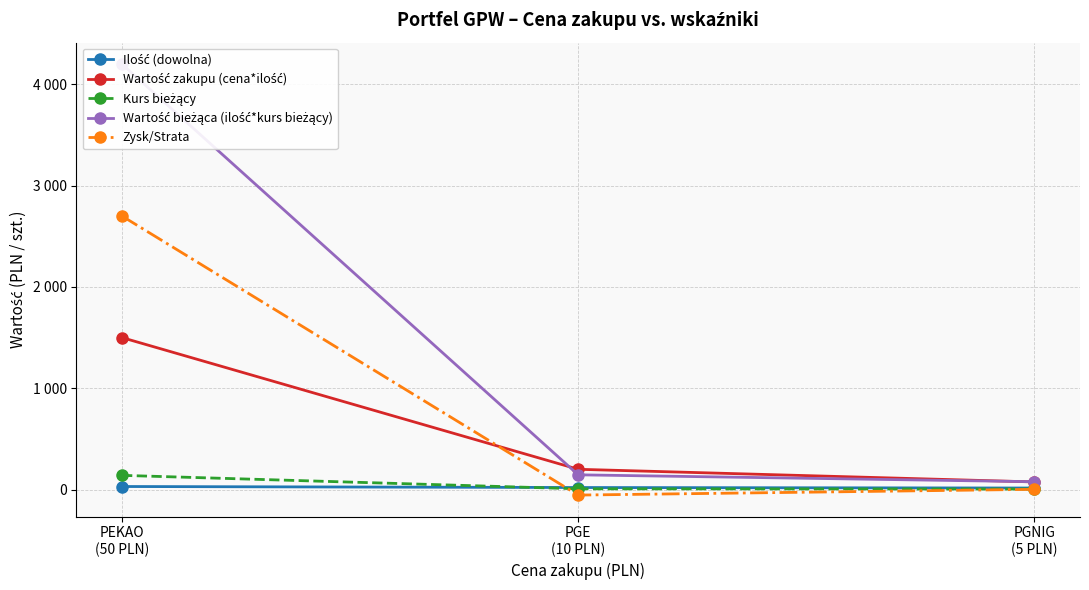

Count the number of categories in the chart.

3